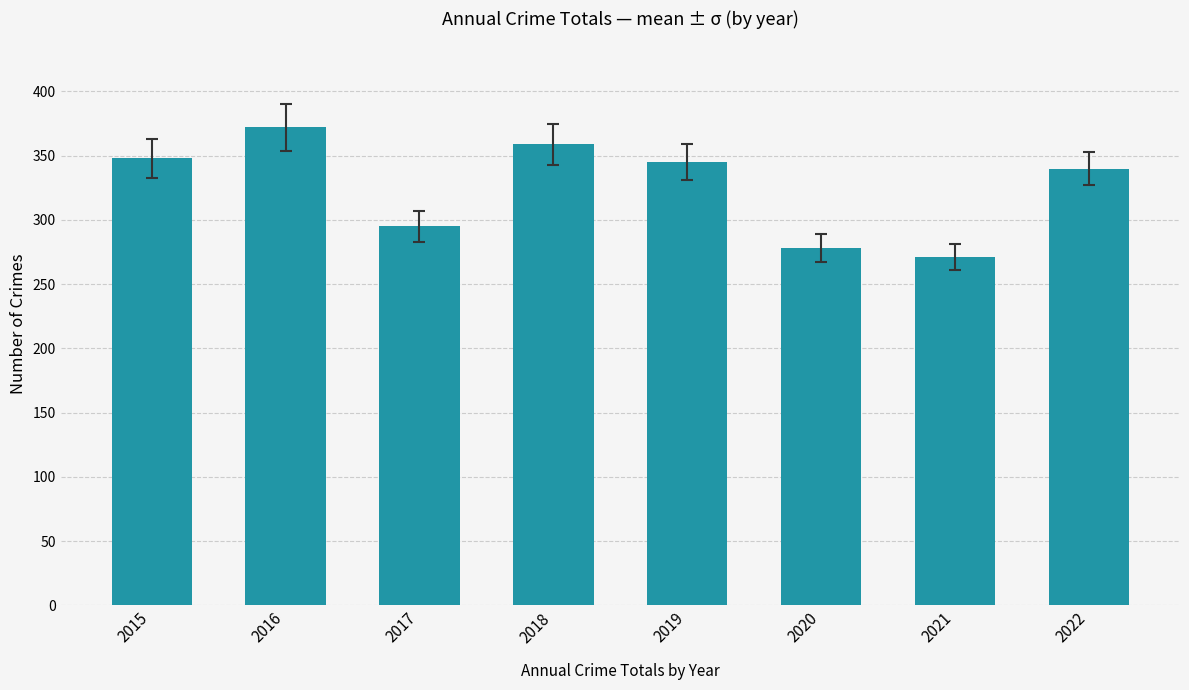

Reading right to left, transcribe all the data shown in this chart.

2022=340	2021=271	2020=278	2019=345	2018=359	2017=295	2016=372	2015=348